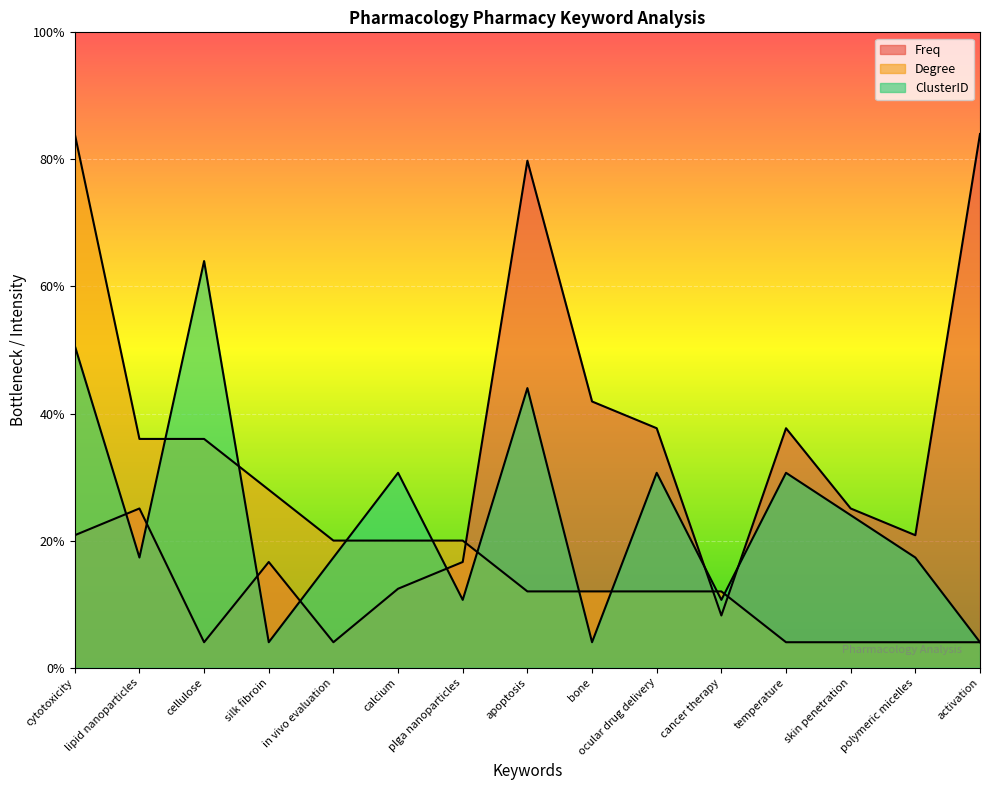

At which label is ClusterID closest to 17?

calcium